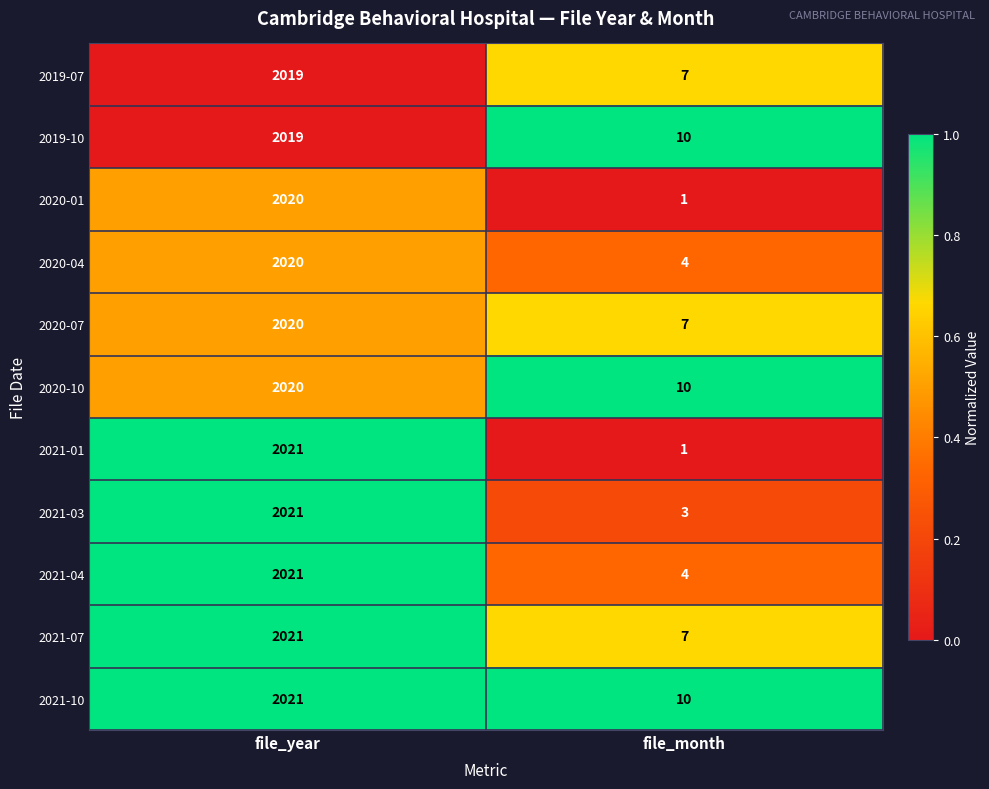

Rank the categories by 2021-07 value from lowest to highest.

file_month, file_year